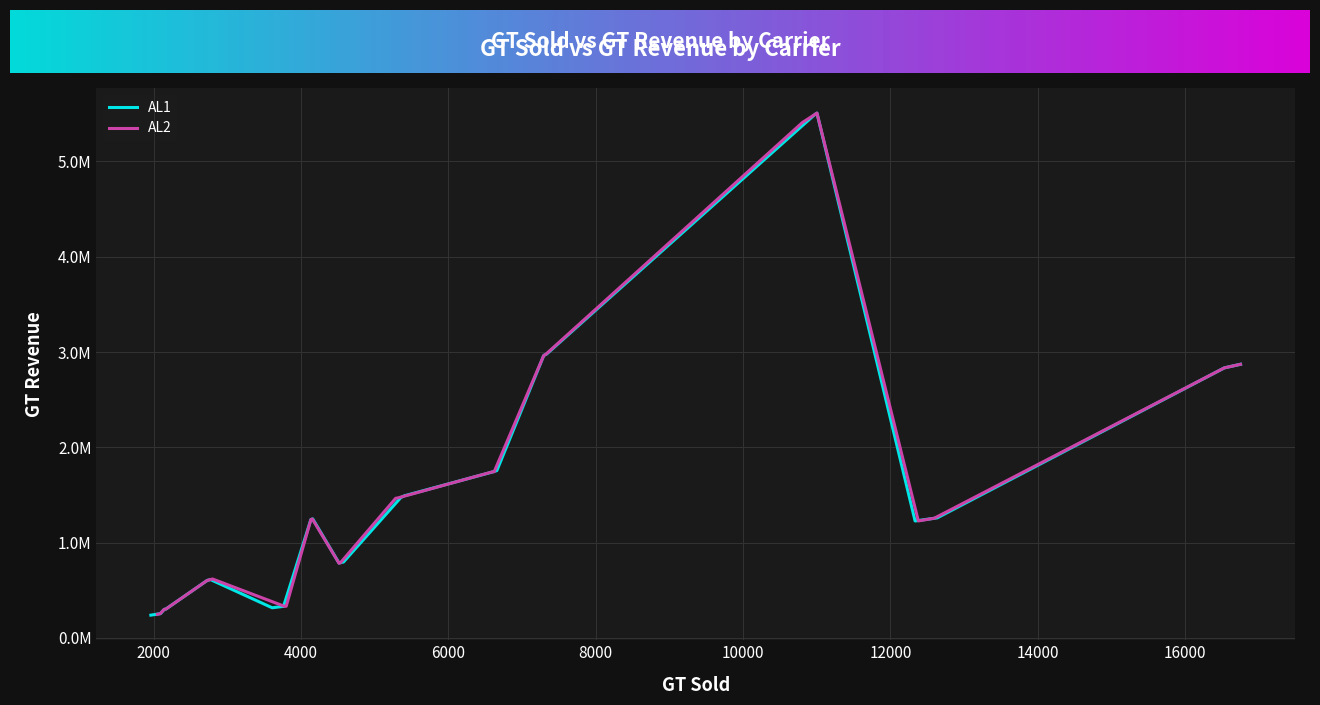

How many times do AL1 and AL2 cross each other?

9